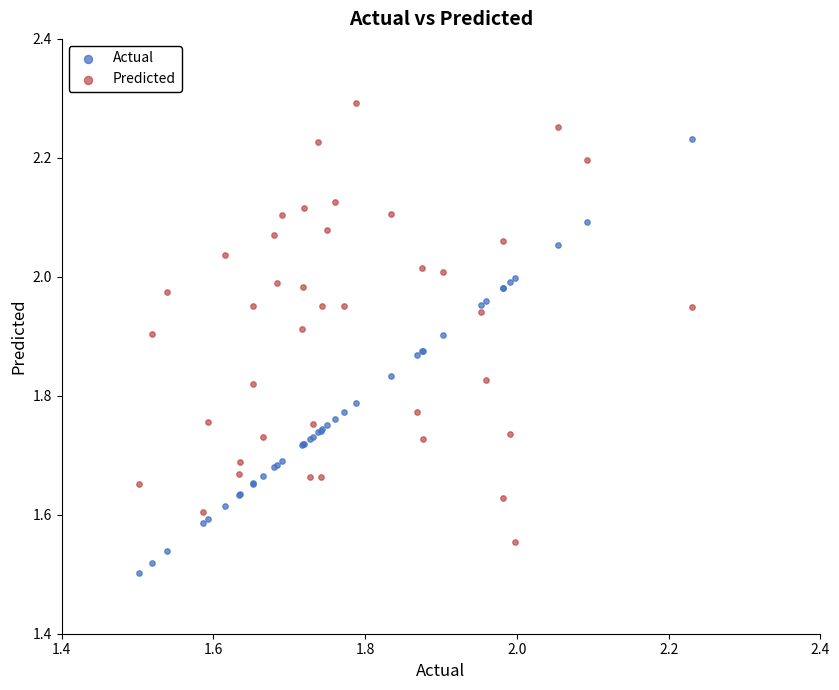

Which series reaches the minimum Y coordinate?

Actual